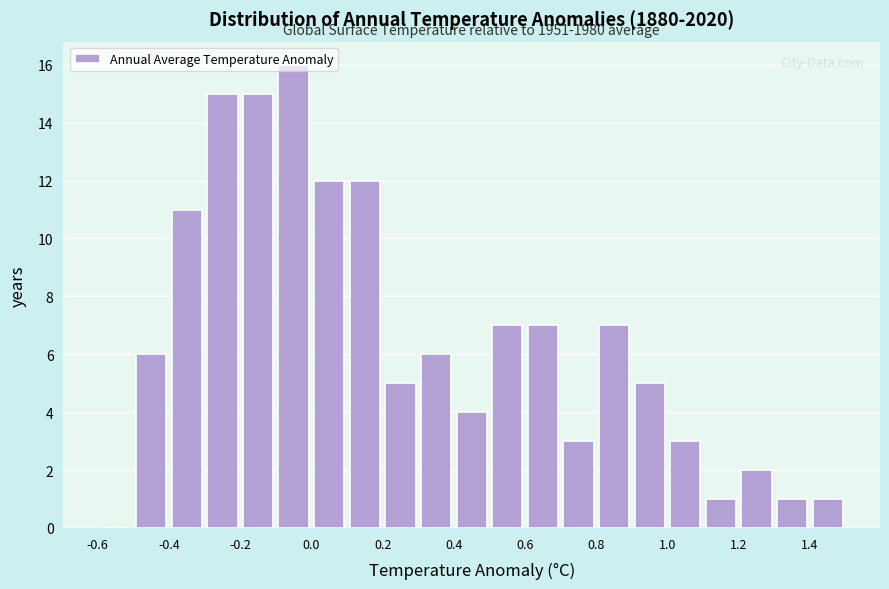

Which range on the x-axis has the tallest bar?

-0.1 to 0.0